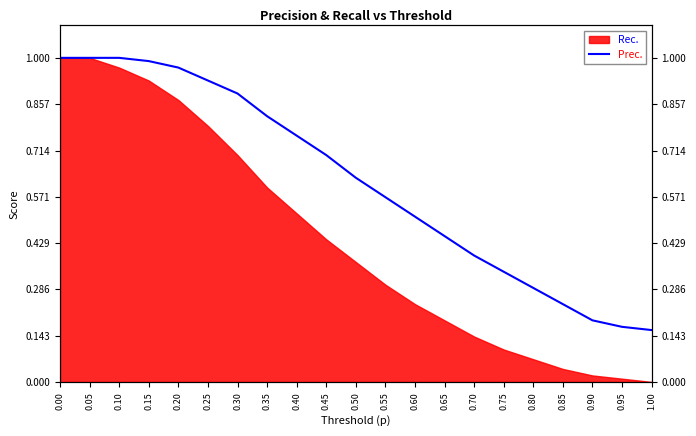

List the labels in order of value, largest first.

0.00, 0.05, 0.10, 0.15, 0.20, 0.25, 0.30, 0.35, 0.40, 0.45, 0.50, 0.55, 0.60, 0.65, 0.70, 0.75, 0.80, 0.85, 0.90, 0.95, 1.00